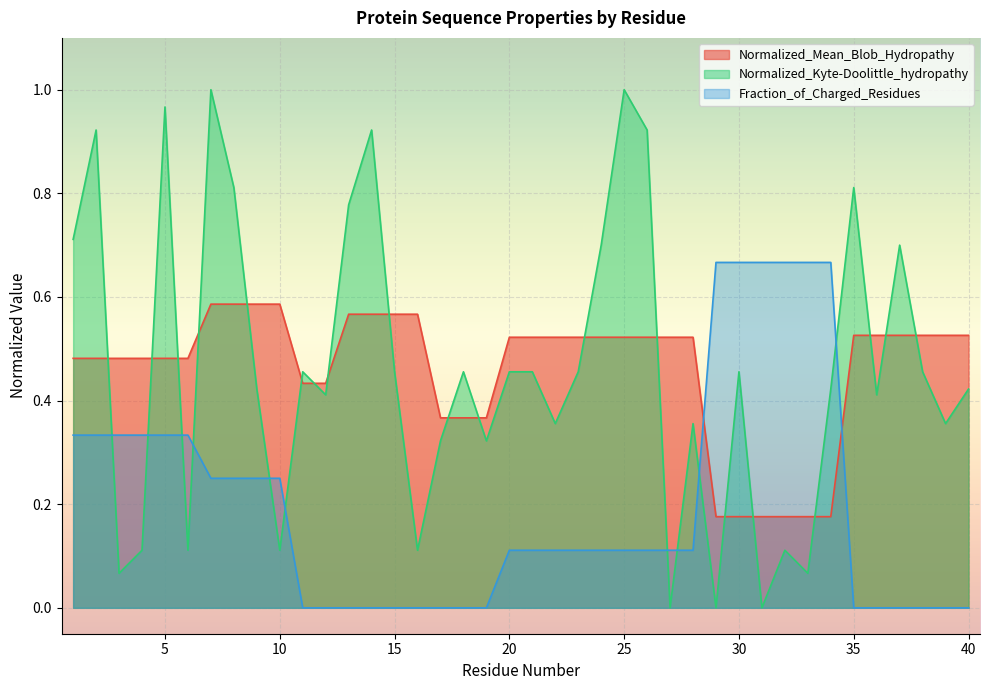

Reading left to right, extract all data points from this chart.

Normalized_Mean_Blob_Hydropathy: 0.5	0.5	0.5	0.5	0.5	0.5	0.6	0.6	0.6	0.6	0.4	0.4	0.6	0.6	0.6	0.6	0.4	0.4	0.4	0.5	0.5	0.5	0.5	0.5	0.5	0.5	0.5	0.5	0.2	0.2	0.2	0.2	0.2	0.2	0.5	0.5	0.5	0.5	0.5	0.5
Normalized_Kyte-Doolittle_hydropathy: 0.7	0.9	0.1	0.1	1.0	0.1	1.0	0.8	0.4	0.1	0.5	0.4	0.8	0.9	0.5	0.1	0.3	0.5	0.3	0.5	0.5	0.4	0.5	0.7	1.0	0.9	0.0	0.4	0.0	0.5	0.0	0.1	0.1	0.4	0.8	0.4	0.7	0.5	0.4	0.4
Fraction_of_Charged_Residues: 0.3	0.3	0.3	0.3	0.3	0.3	0.2	0.2	0.2	0.2	0.0	0.0	0.0	0.0	0.0	0.0	0.0	0.0	0.0	0.1	0.1	0.1	0.1	0.1	0.1	0.1	0.1	0.1	0.7	0.7	0.7	0.7	0.7	0.7	0.0	0.0	0.0	0.0	0.0	0.0